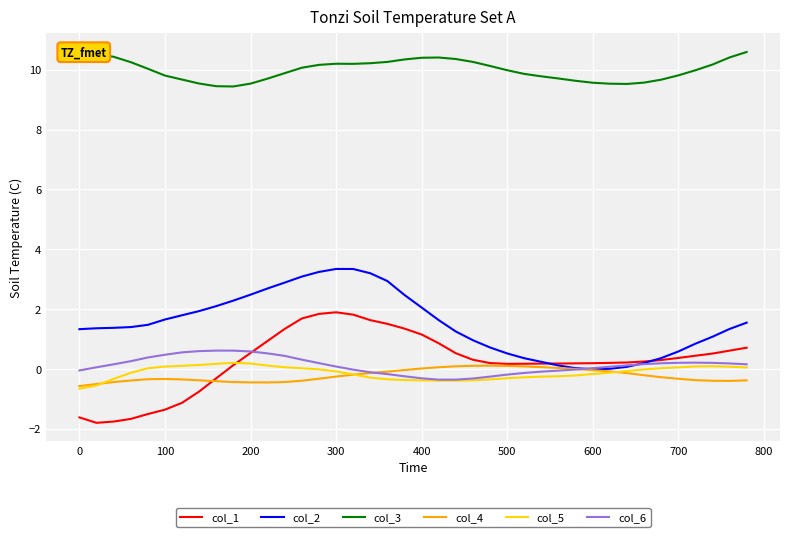

True or false: col_3 and col_6 intersect in this chart.

False